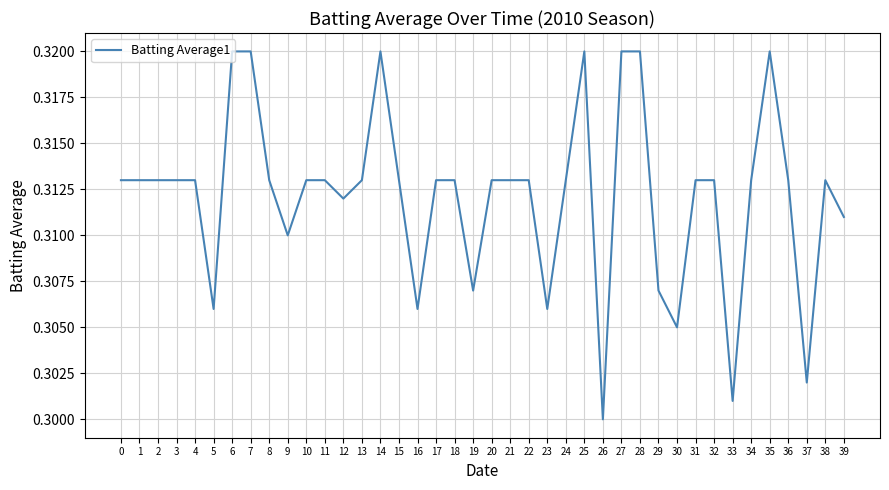

Which category has the lowest value across all series?

26